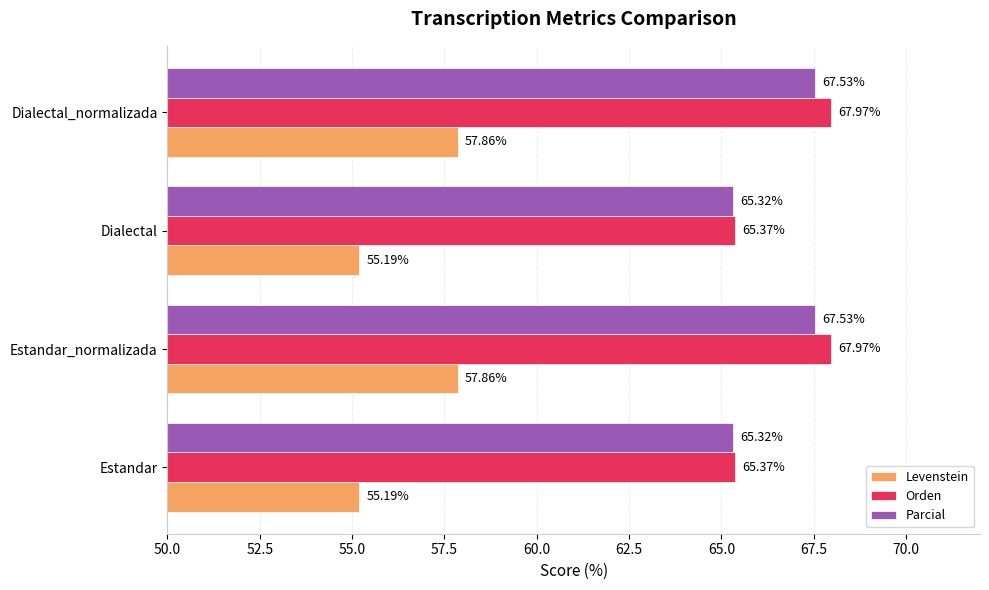

Which series has the widest spread of values?

Levenstein